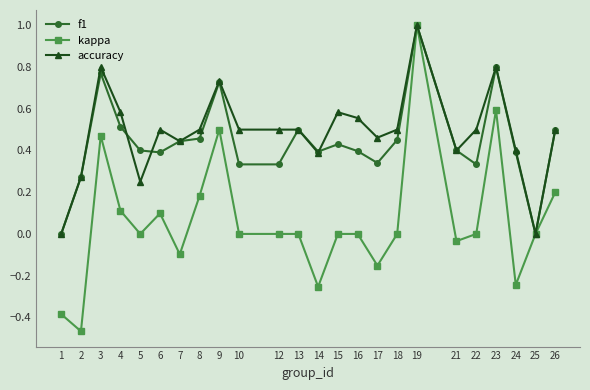

The kappa series shows -0.1 at 21. True or false?

False